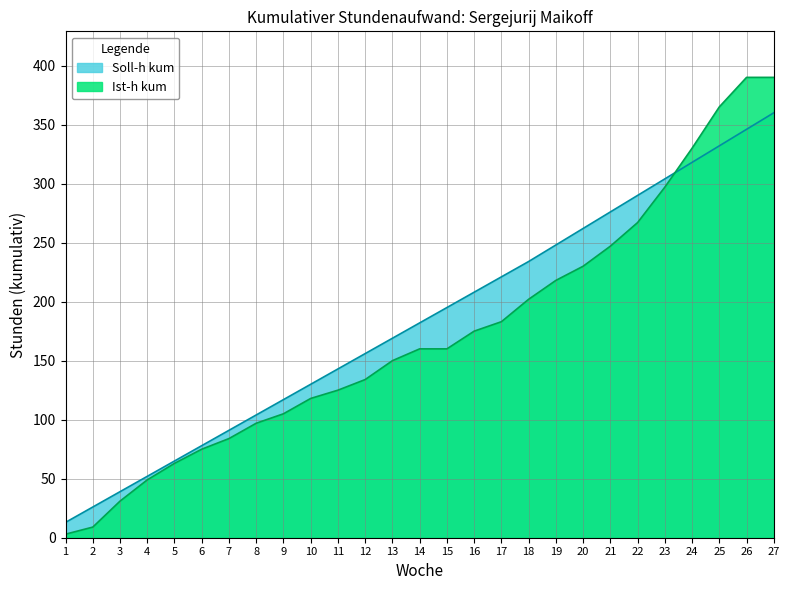

How many intersections are there between Ist-h kum and Soll-h kum?

1